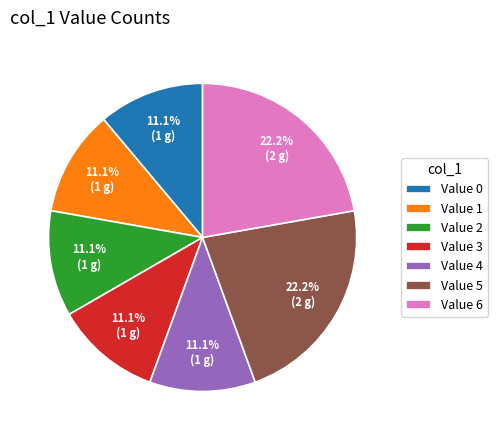

Does any single category account for the majority?

No